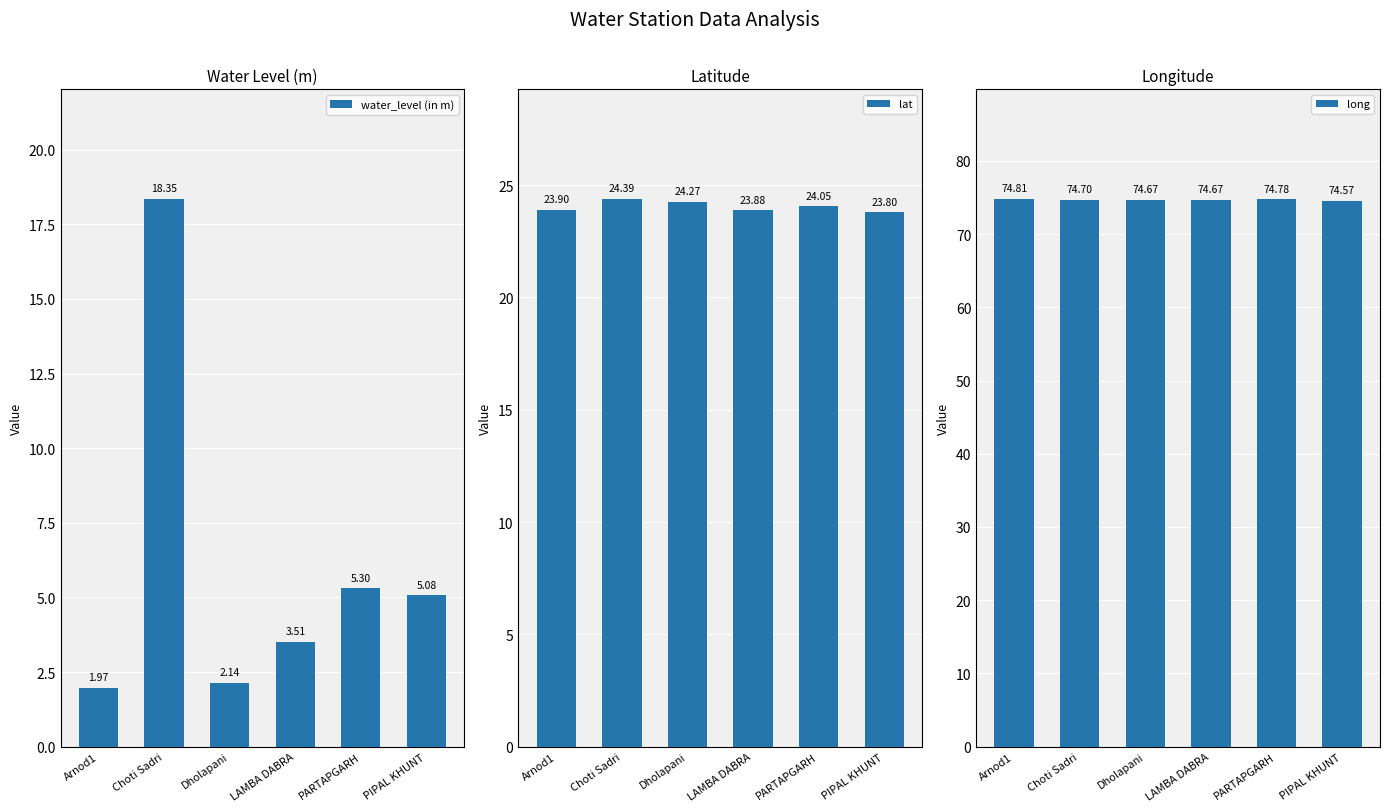

What is the difference between the highest and lowest values at PARTAPGARH?

69.5